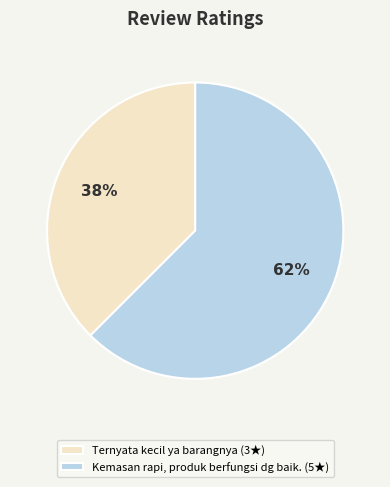

Combined, do Ternyata kecil ya barangnya (3★) and Kemasan rapi, produk berfungsi dg baik. (5★) account for over 50%?

Yes